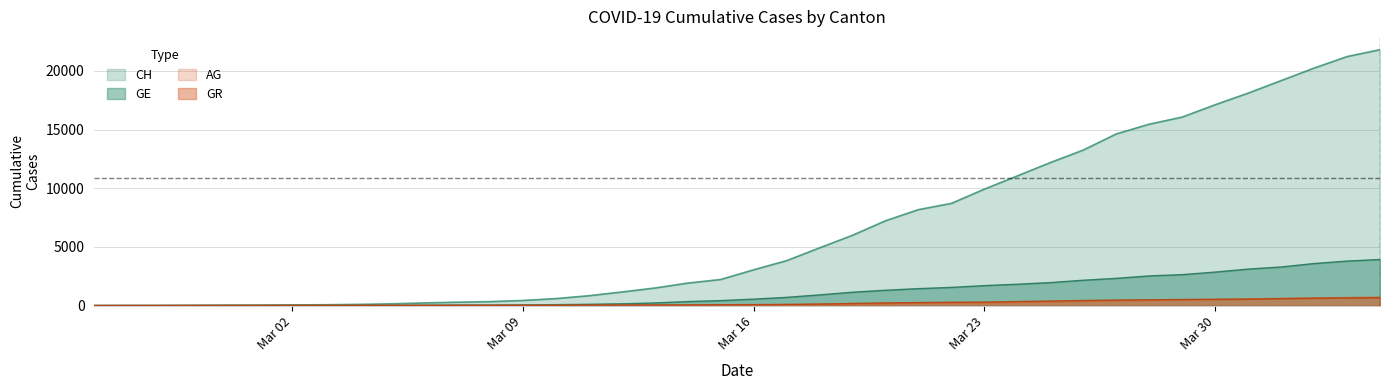

What is the value of the GE point at the 6th from the left?

9